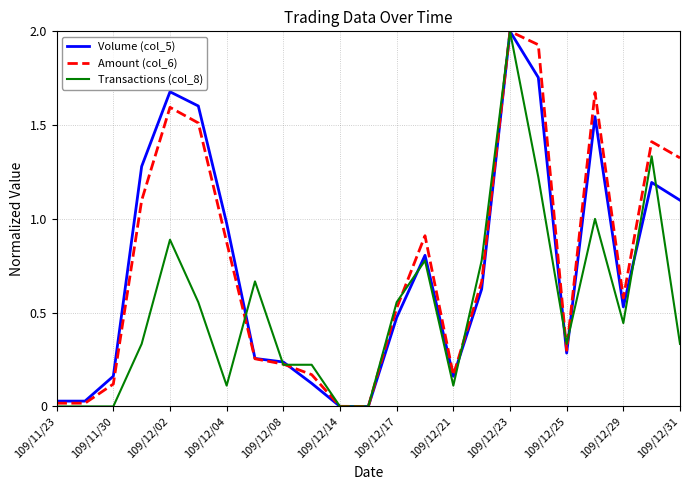

Is the value of Volume (col_5) at 109/12/31 greater than the value of Amount (col_6) at 109/12/08?

Yes